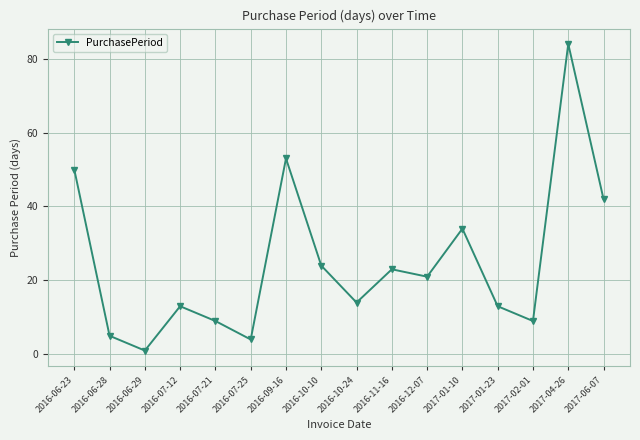

Is this an area chart (filled region under the line)?

No